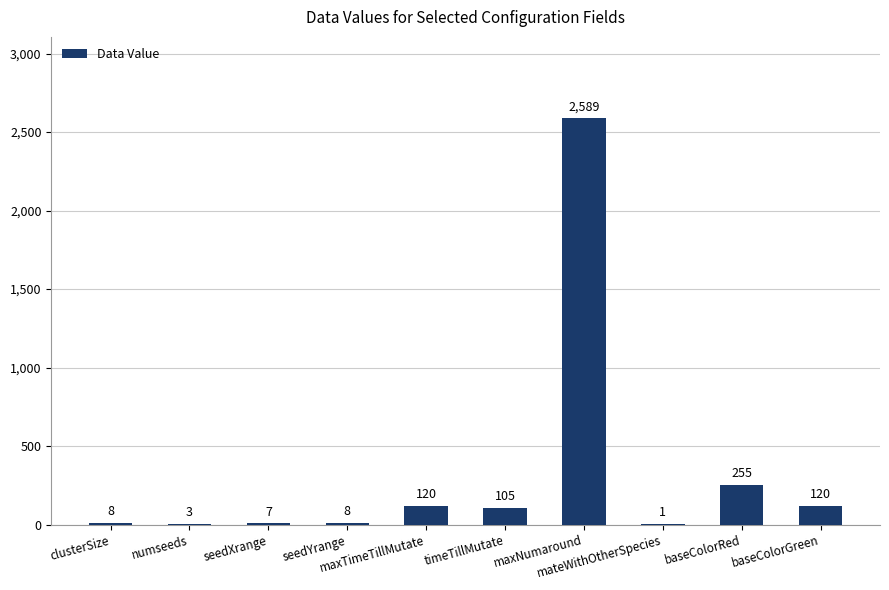

Reading left to right, what are all the values shown in this chart?

clusterSize=8	numseeds=3	seedXrange=7	seedYrange=8	maxTimeTillMutate=120	timeTillMutate=105	maxNumaround=2589	mateWithOtherSpecies=1	baseColorRed=255	baseColorGreen=120